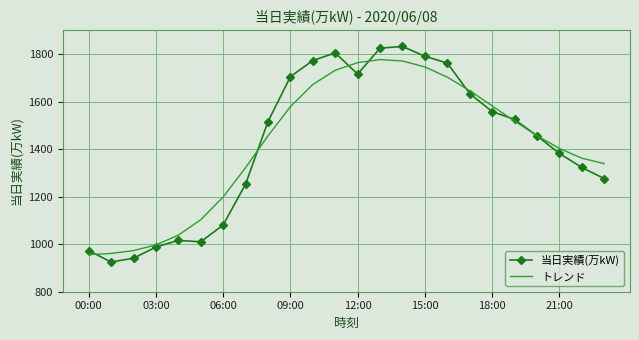

What is the maximum value for トレンド?

1777